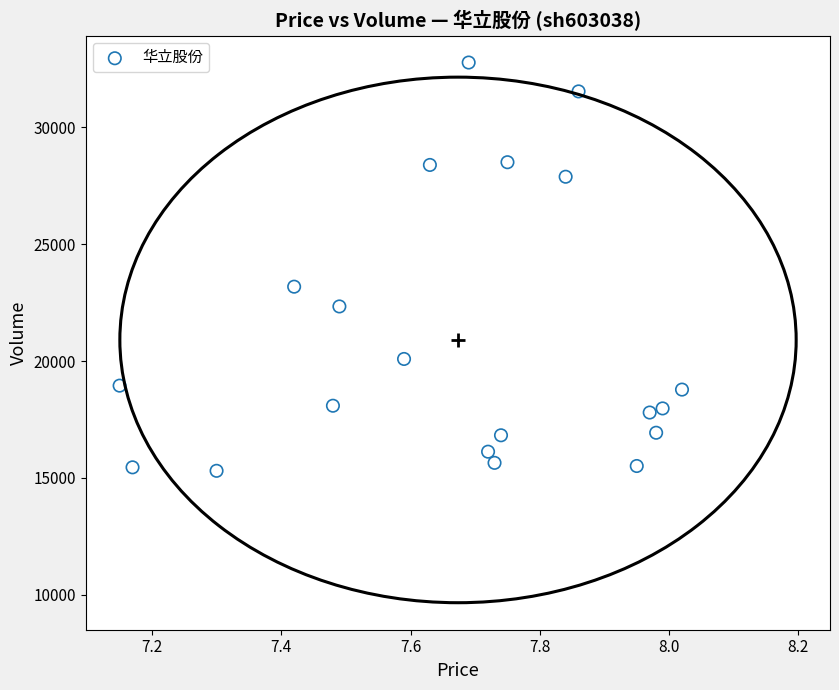

What is the range of Y values (max minus min)?

17477